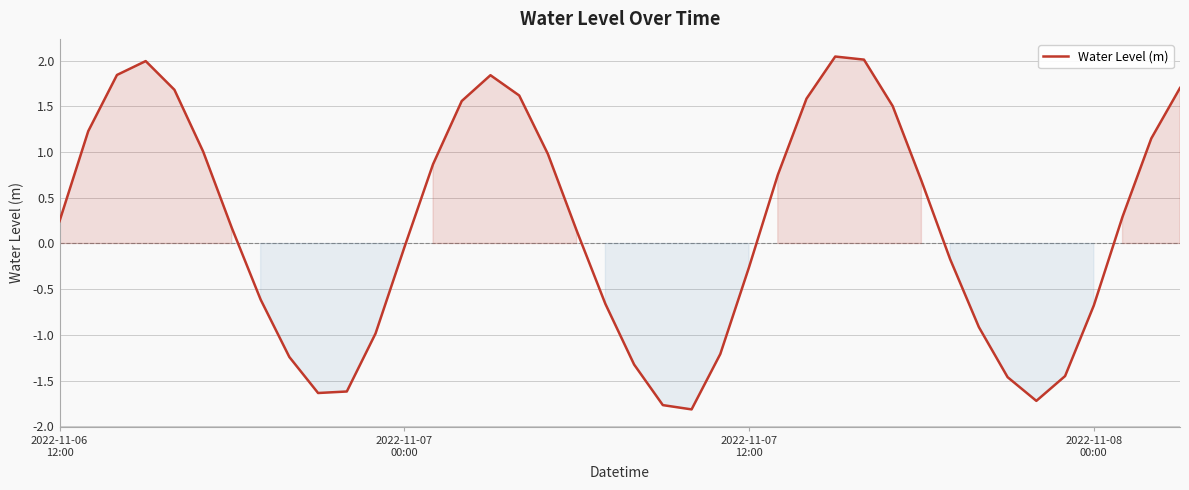

What is the difference between the maximum and minimum values?

3.9